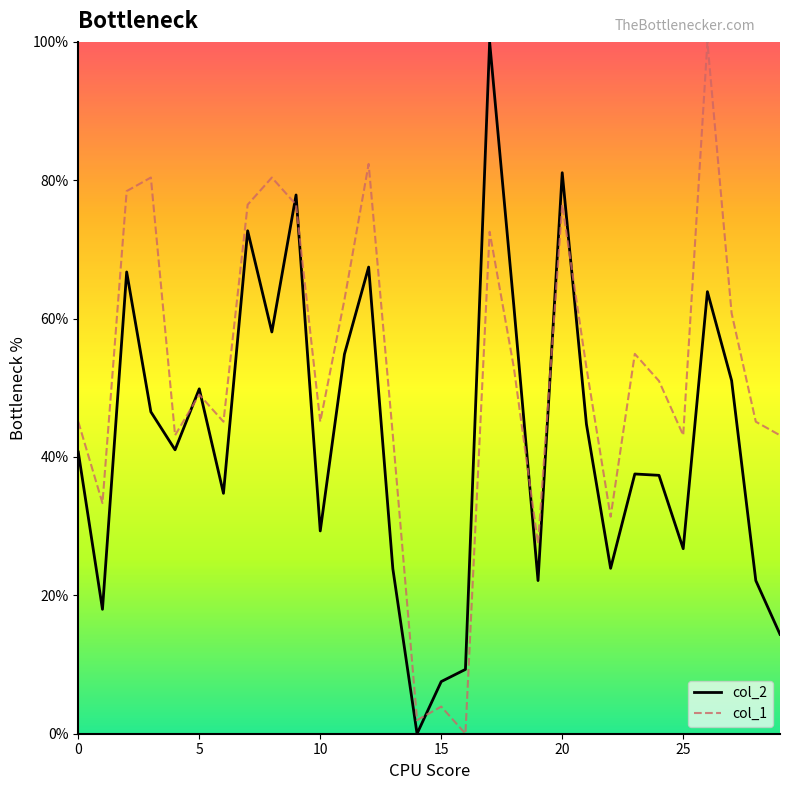

What is the highest value of the col_1 series?

100.0